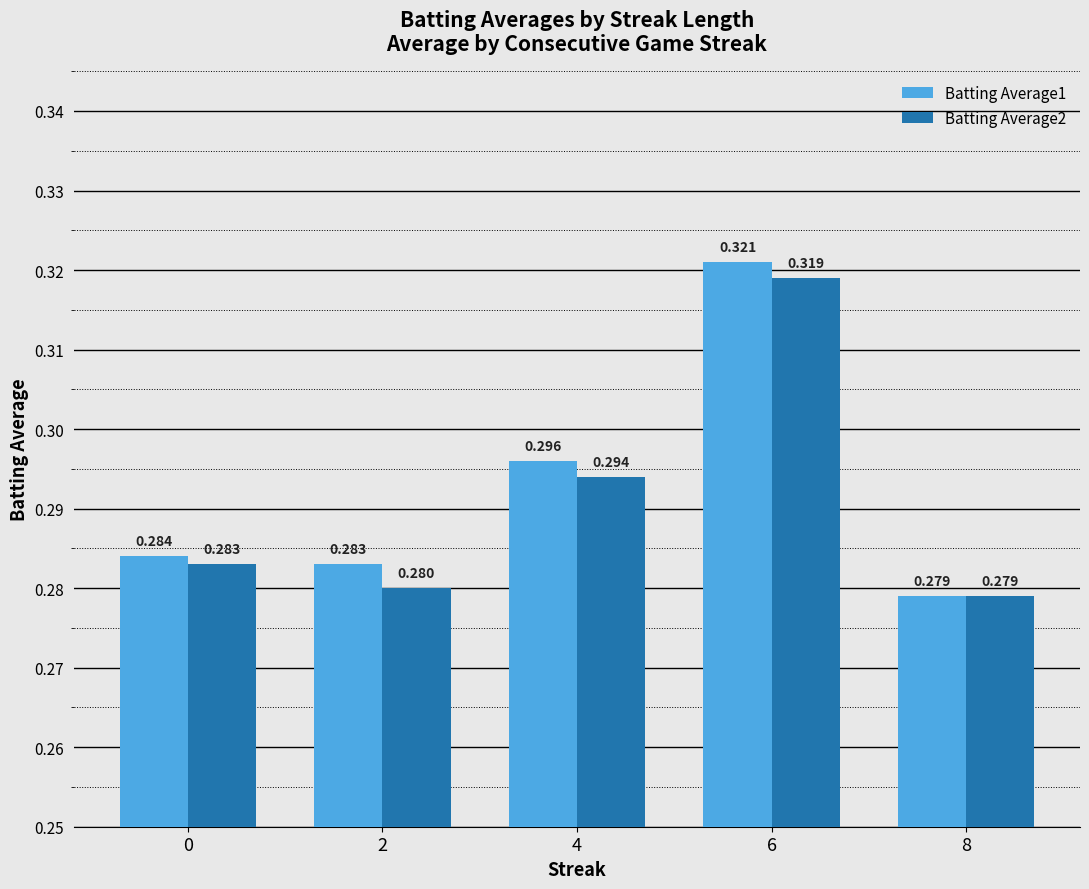

Is the value of Batting Average2 at 2 greater than the value of Batting Average1 at 6?

No